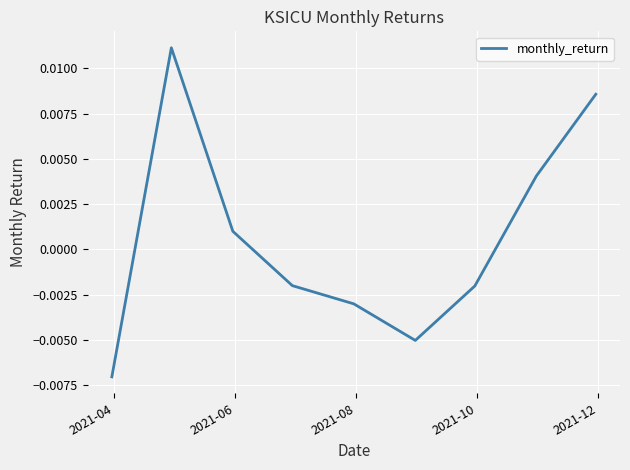

How many distinct data groups are displayed?

1